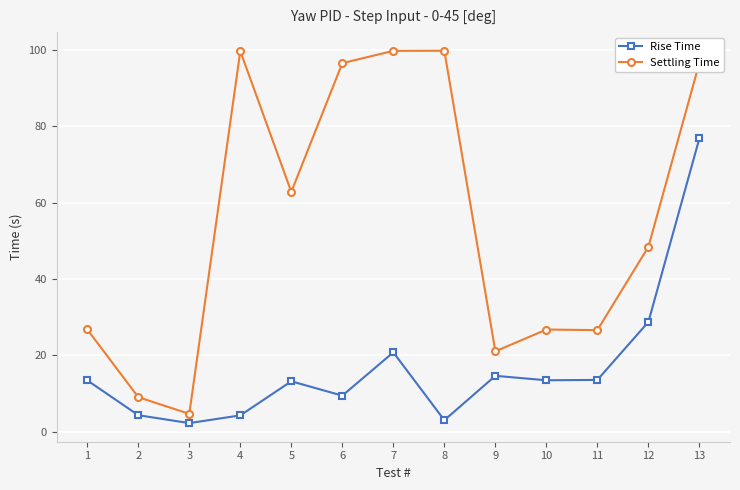

The value of Rise Time at 6 is 13.1. True or false?

False